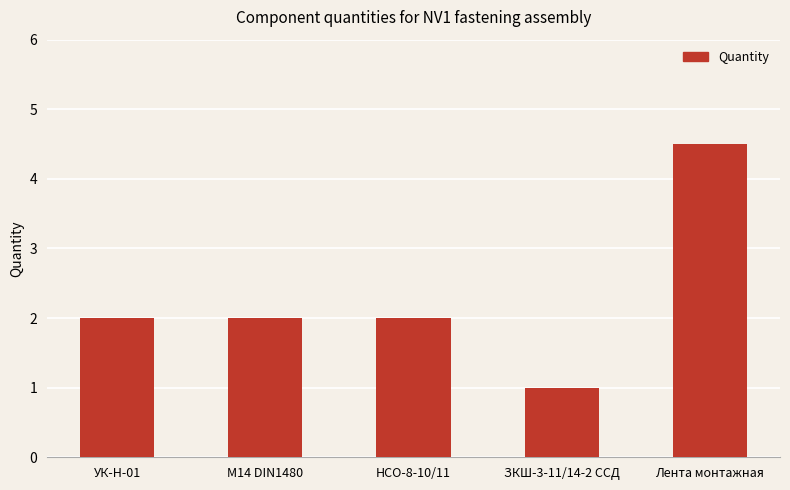

What is the sum of all values?

11.5